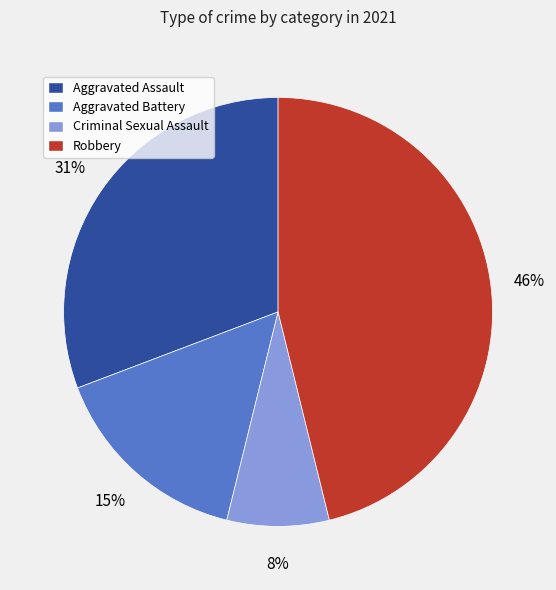

True or false: Robbery accounts for 35% of the total.

False